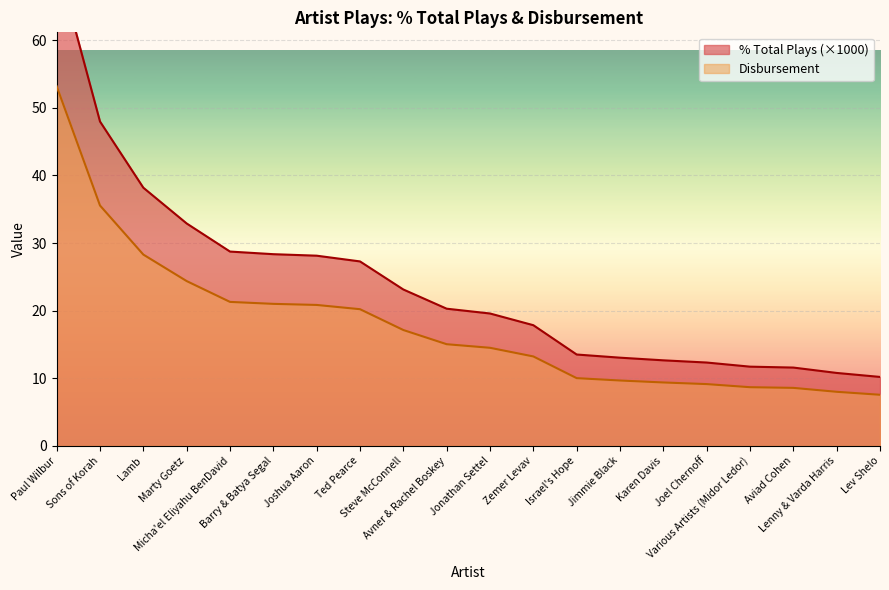

At which label is Disbursement closest to 30?

Lamb